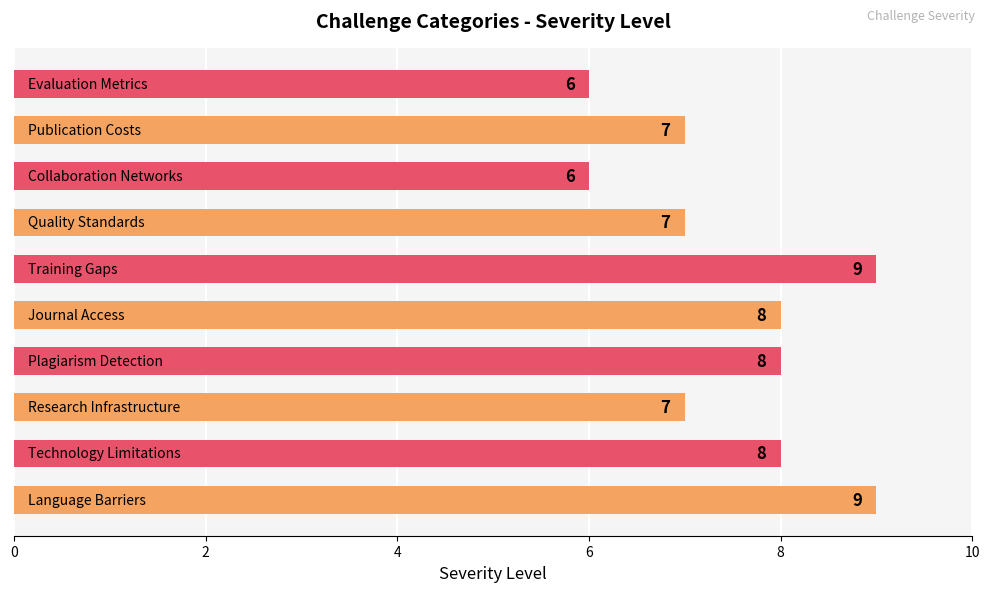

Reading top to bottom, what are all the values shown in this chart?

6	7	6	7	9	8	8	7	8	9